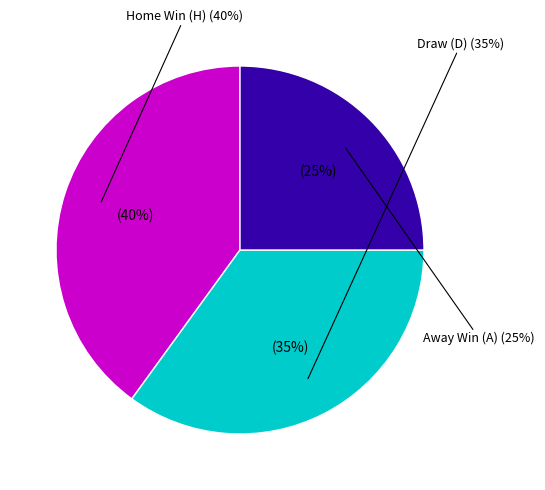

Is D the majority of the pie?

No